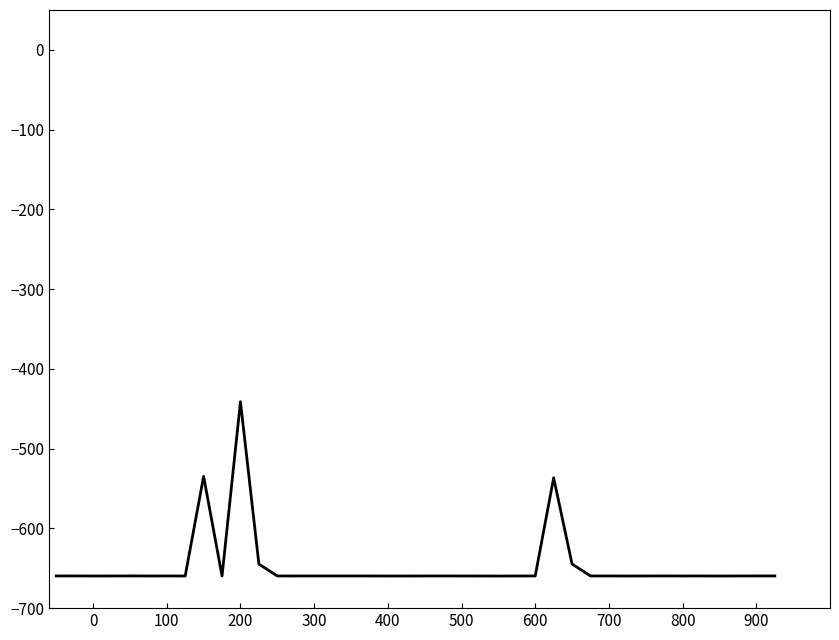

What is the difference between the maximum and minimum values?

218.6